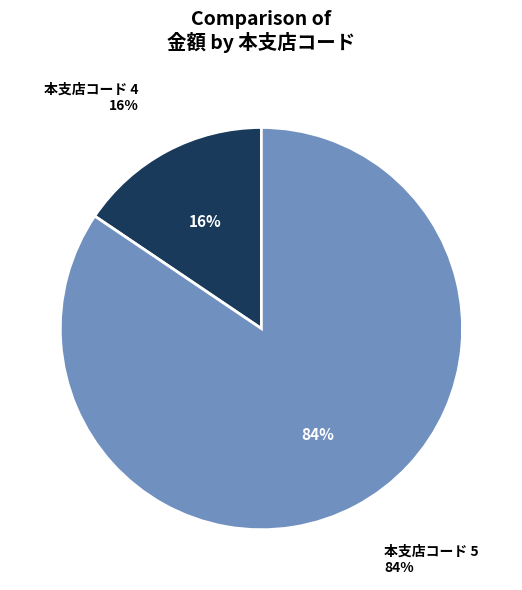

True or false: 4 accounts for 3% of the total.

False